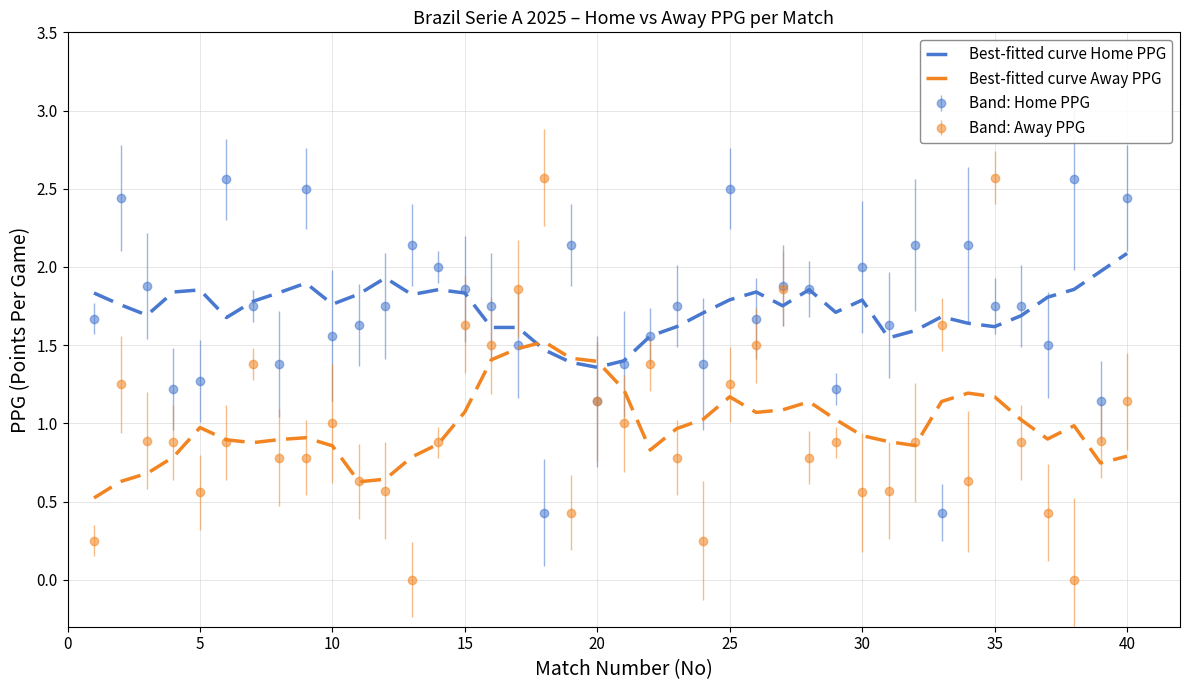

Which series has the largest range (max minus min)?

Band: Away PPG